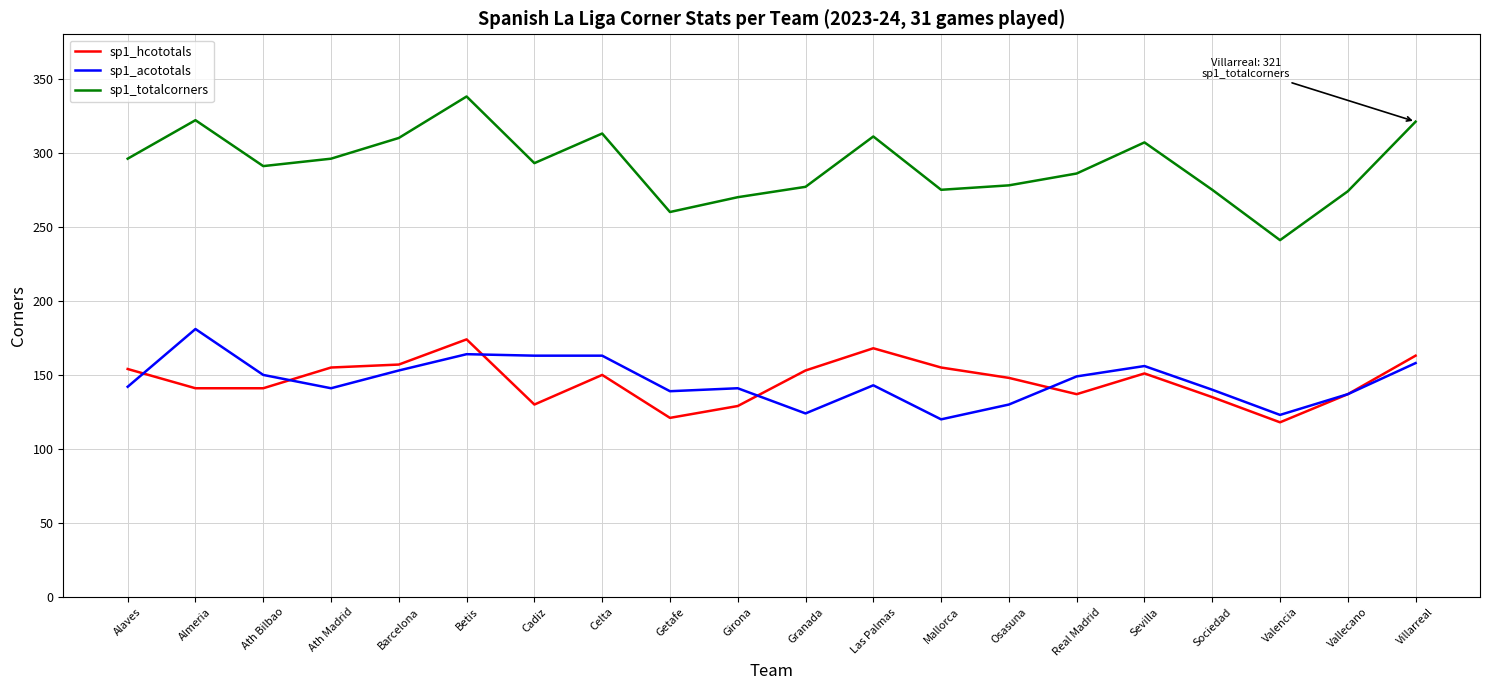

What is the approximate value of sp1_hcototals at Ath Bilbao?

141